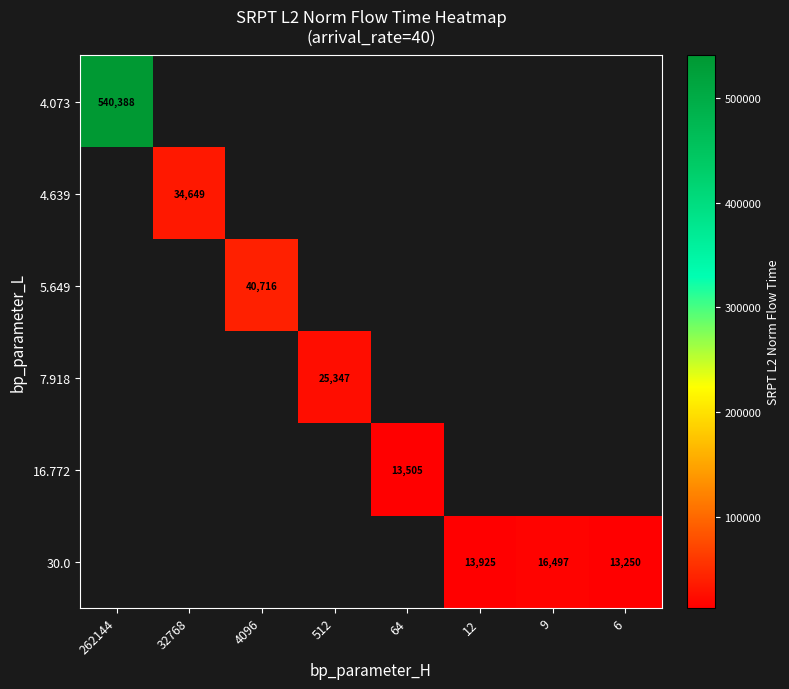

What is the maximum value shown in the chart?

540388.5